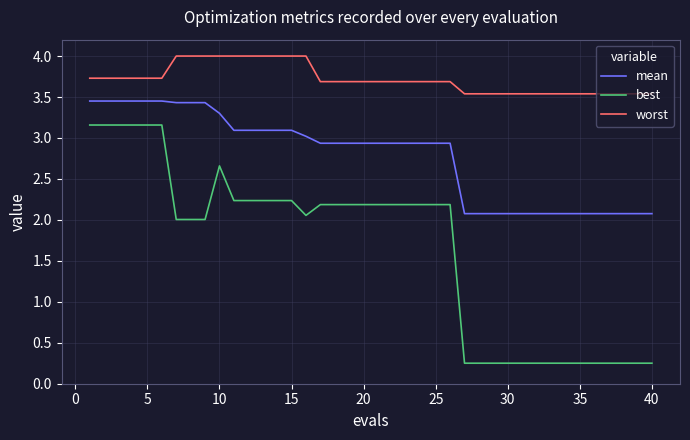

True or false: worst and best cross at least once.

False